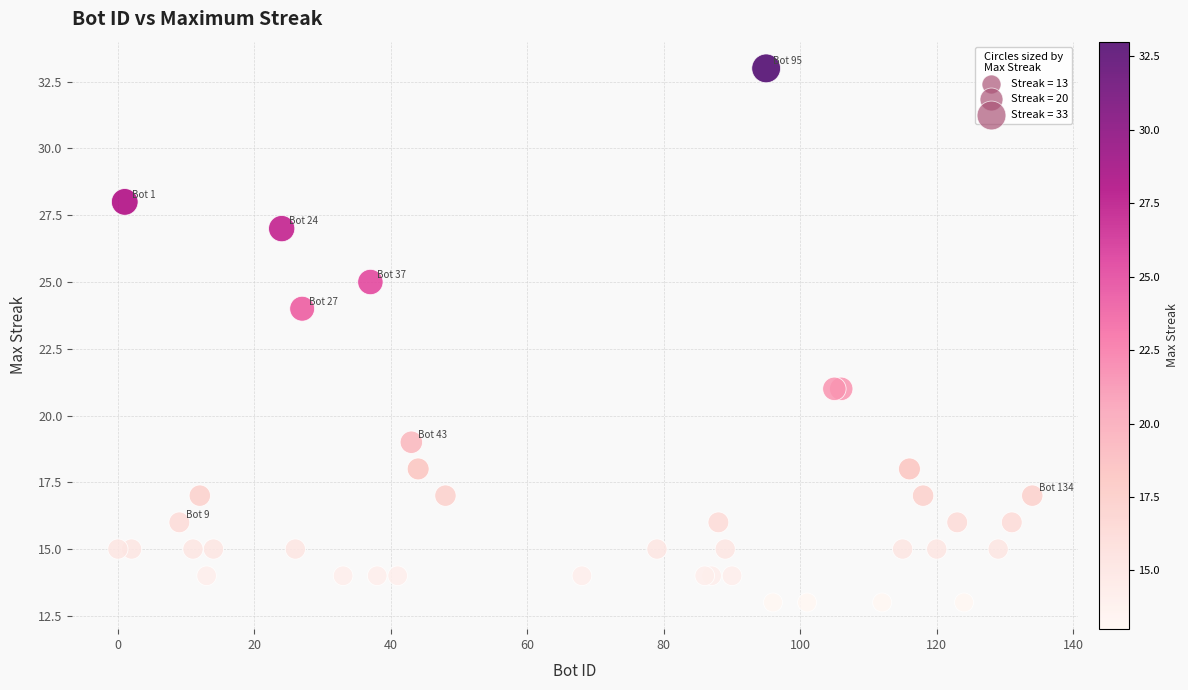

What Y value in the scatter plot is closest to 23?

24